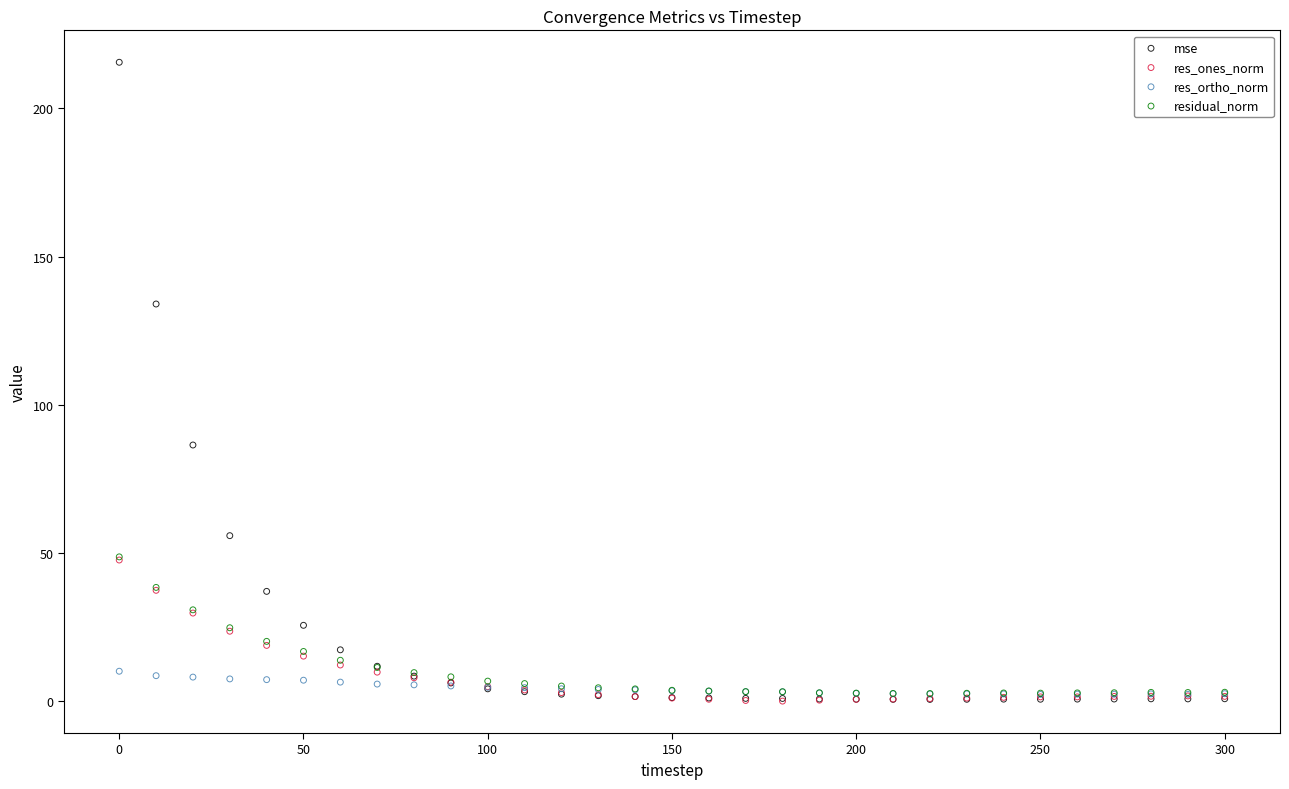

Across all series, what Y value is closest to 107?

86.4